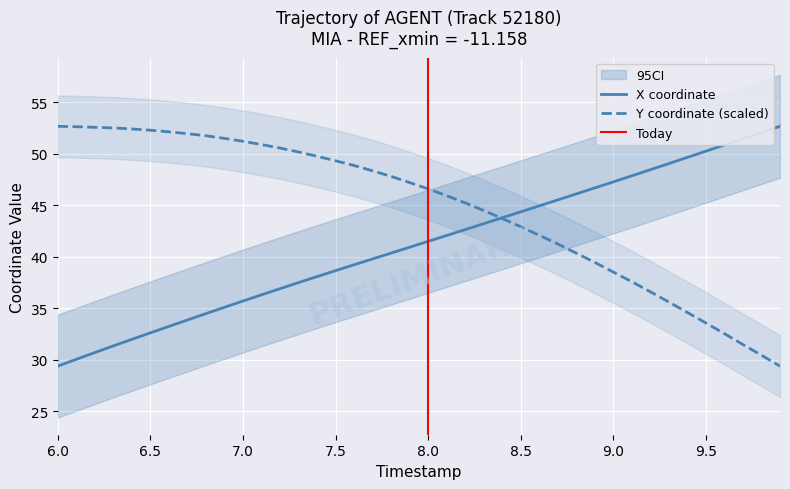

Rank the series by their average value, from lowest to highest.

X, Y